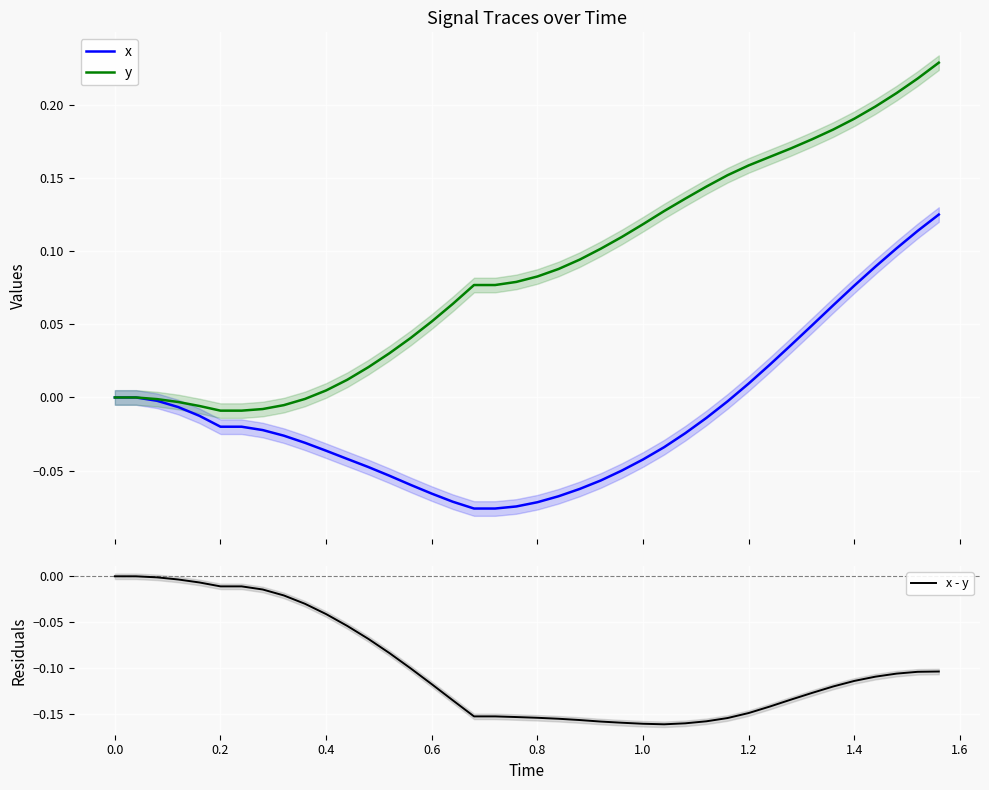

Is the value of y at 1.0 greater than the value of x - y at 25?

Yes